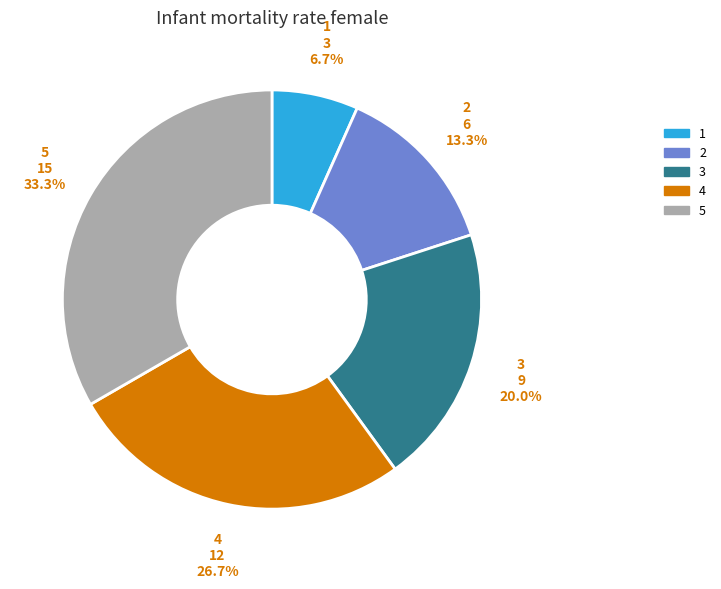

Does 5 represent more than half of the total?

No